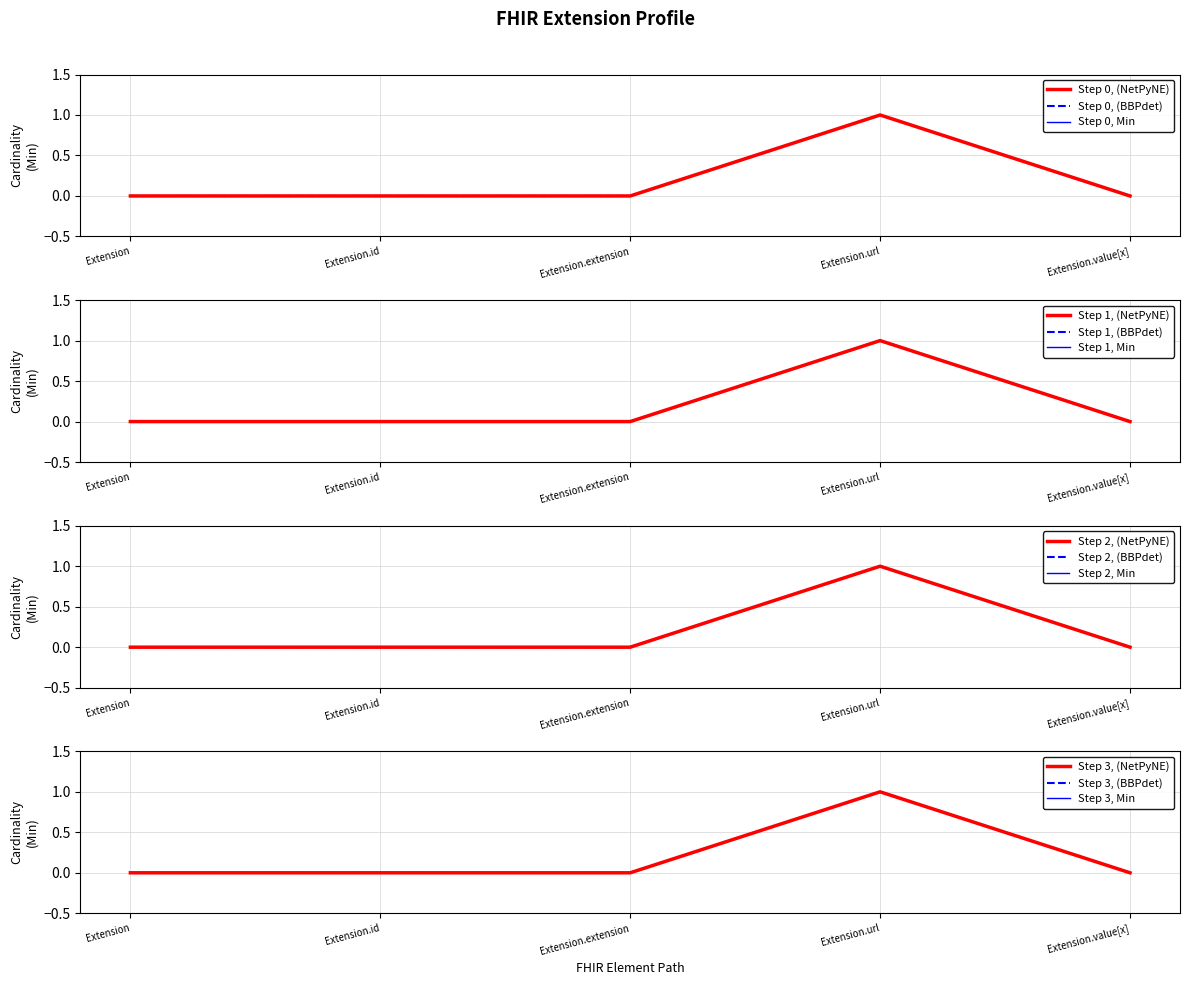

What is the label of the 4th point from the left?

Extension.url